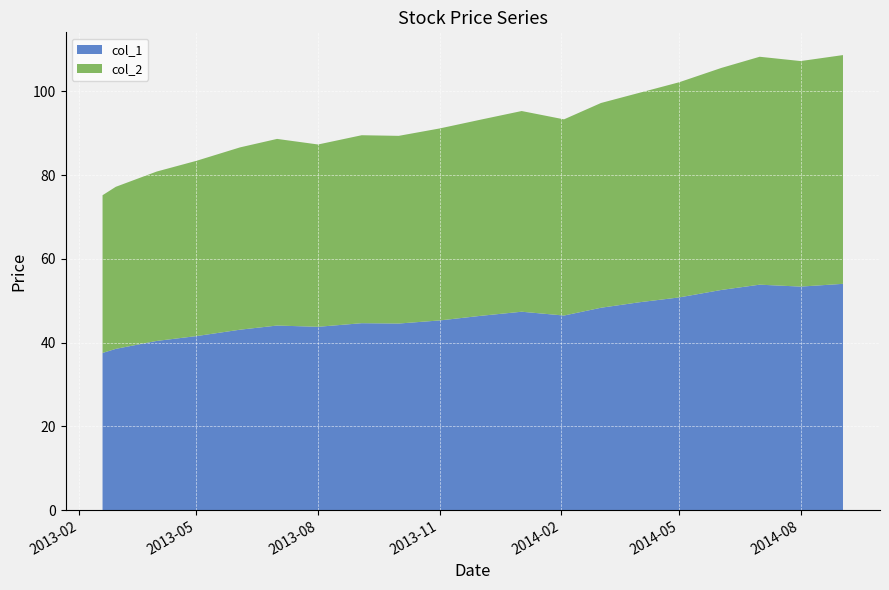

Reading left to right, transcribe all the data shown in this chart.

col_1: 37.5	38.5	40.4	41.5	43.1	44.1	43.8	44.6	44.5	45.3	46.4	47.4	46.5	48.3	49.6	50.8	52.6	53.8	53.4	54.0
col_2: 37.7	38.7	40.5	41.9	43.5	44.6	43.5	44.9	44.8	45.8	46.8	47.9	46.8	48.9	50.0	51.4	53.0	54.4	53.9	54.6